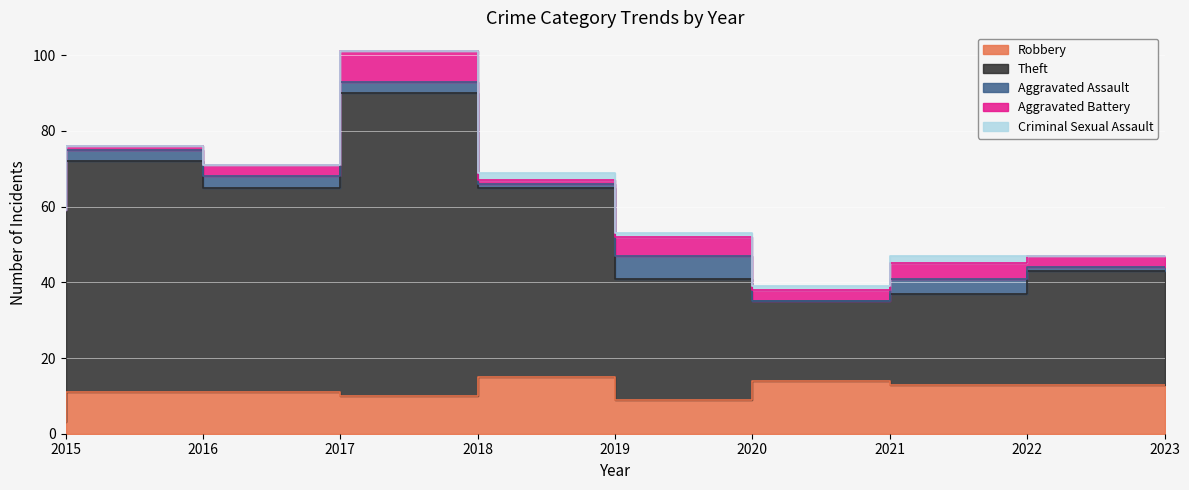

True or false: Robbery and Theft cross at least once.

False